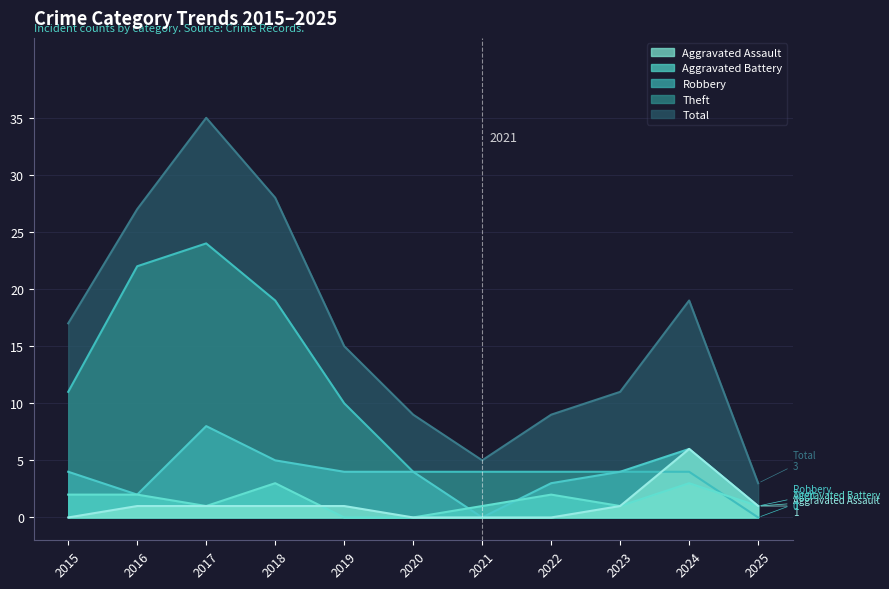

Between which two adjacent categories do Robbery and Aggravated Battery first intersect?

2020 and 2021